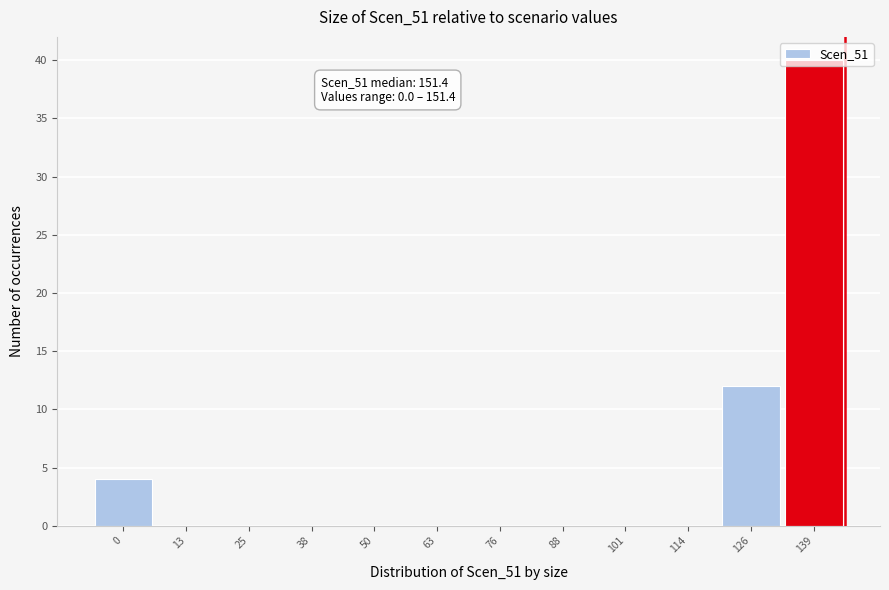

Which category has the highest value across all series?

139